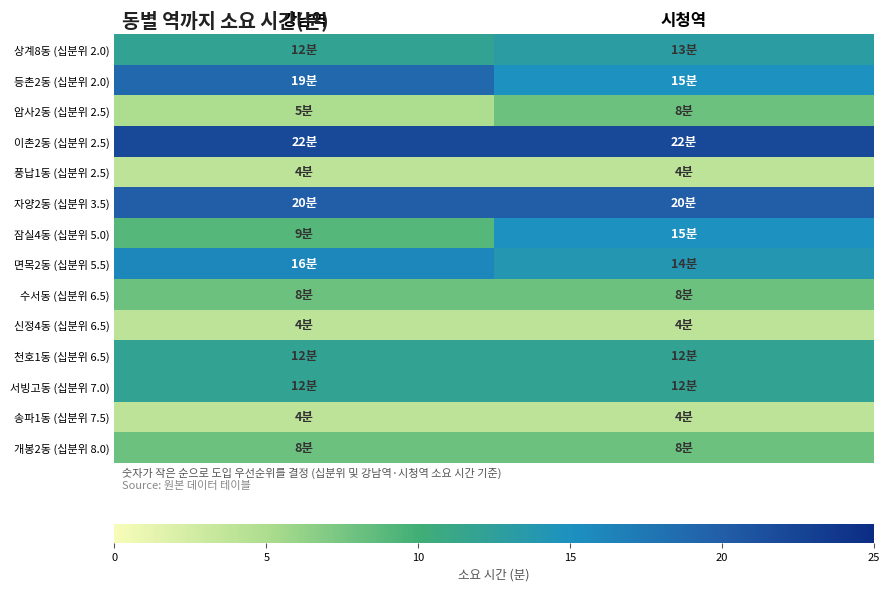

Reading left to right, what are all the values shown in this chart?

상계8동 (십분위 2.0): 강남역=12	시청역=13
등촌2동 (십분위 2.0): 강남역=19	시청역=15
암사2동 (십분위 2.5): 강남역=5	시청역=8
이촌2동 (십분위 2.5): 강남역=22	시청역=22
풍납1동 (십분위 2.5): 강남역=4	시청역=4
자양2동 (십분위 3.5): 강남역=20	시청역=20
잠실4동 (십분위 5.0): 강남역=9	시청역=15
면목2동 (십분위 5.5): 강남역=16	시청역=14
수서동 (십분위 6.5): 강남역=8	시청역=8
신정4동 (십분위 6.5): 강남역=4	시청역=4
천호1동 (십분위 6.5): 강남역=12	시청역=12
서빙고동 (십분위 7.0): 강남역=12	시청역=12
송파1동 (십분위 7.5): 강남역=4	시청역=4
개봉2동 (십분위 8.0): 강남역=8	시청역=8